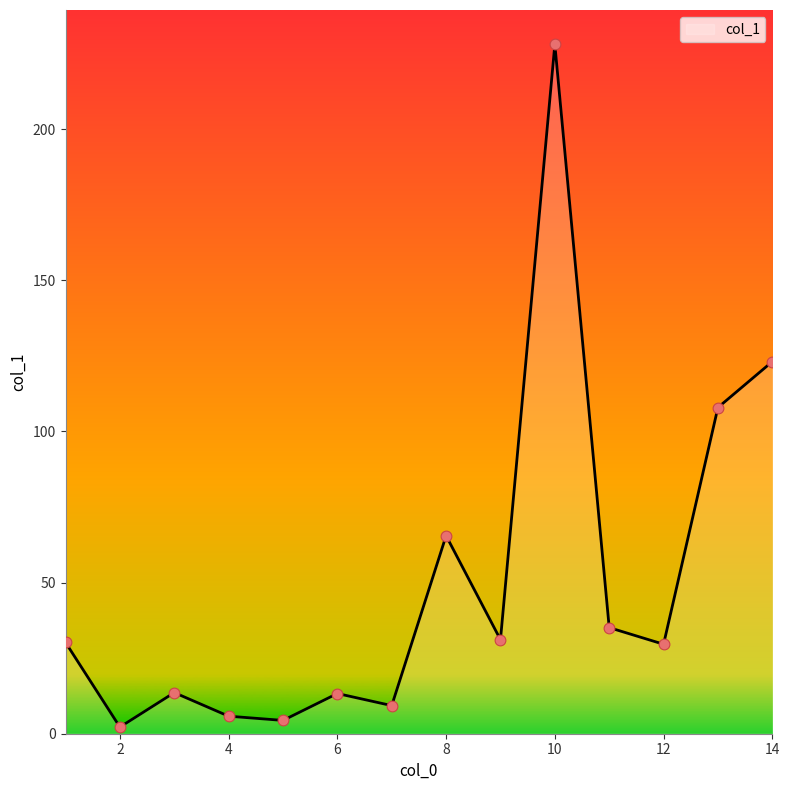

What is the difference between the maximum and minimum values?

225.8